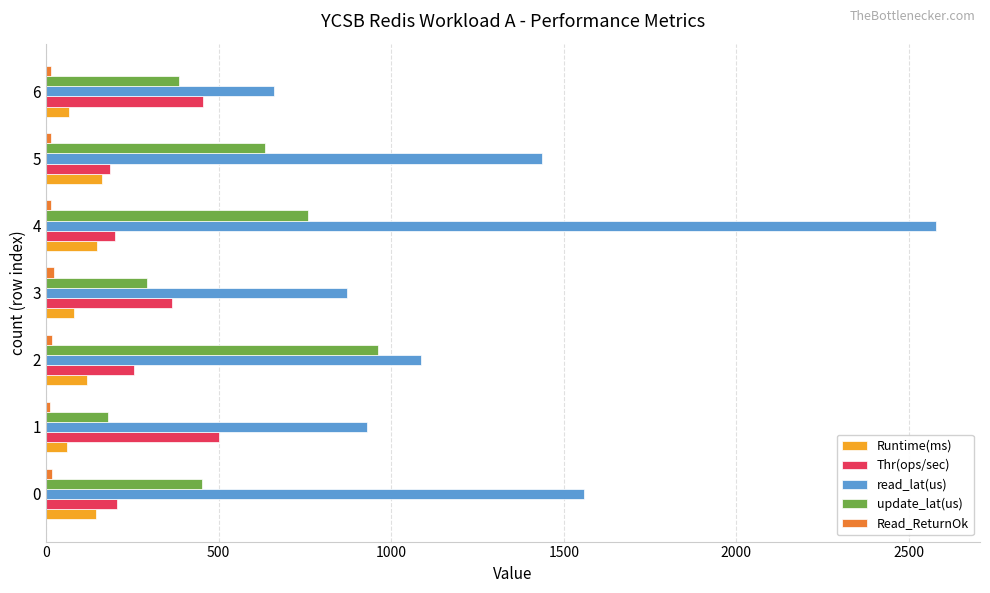

What is the difference between the maximum and minimum values in the Thr(ops/sec) series?

313.7